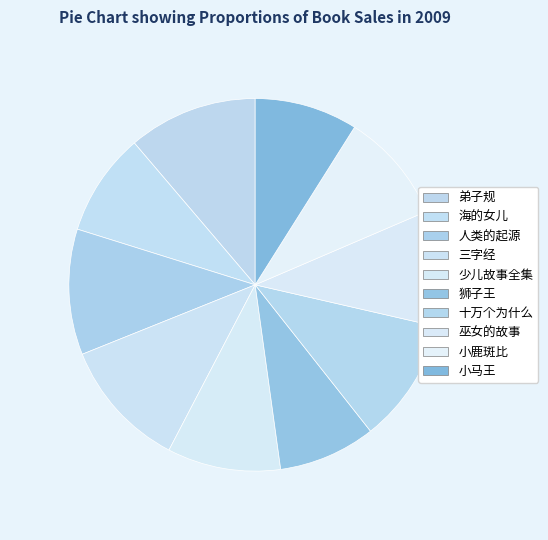

Does 少儿故事全集 account for over 50% of the chart?

No